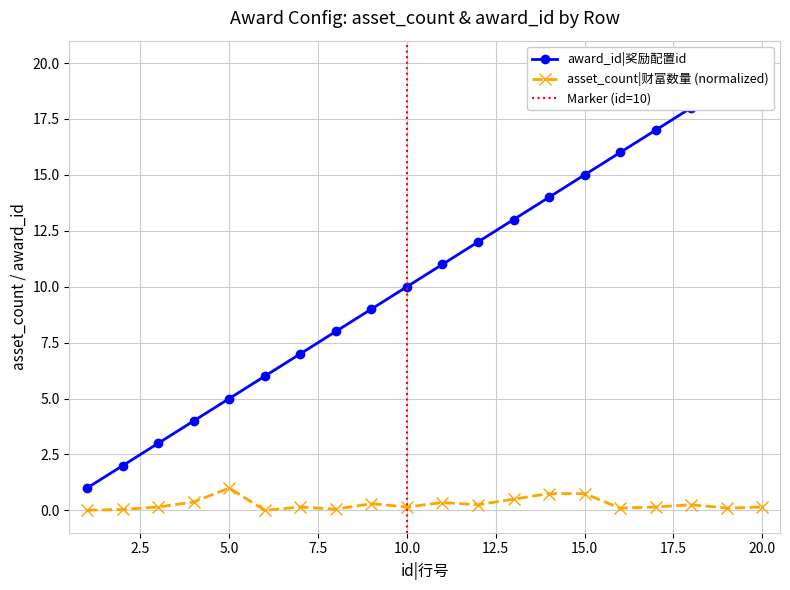

Between 6 and 16, which series saw the biggest shift?

award_id